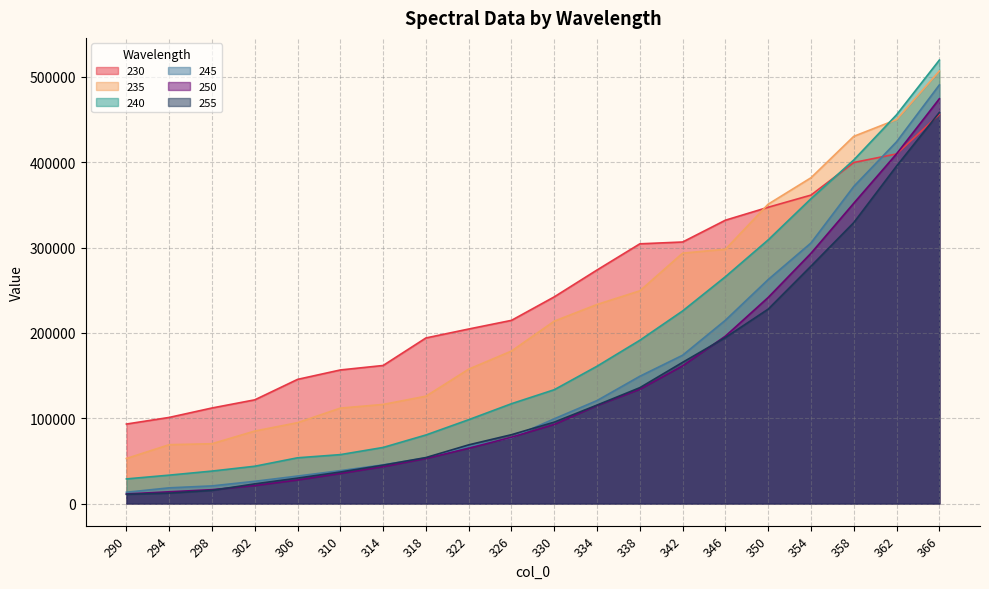

What is the sum of all 250 values?

2833311.1